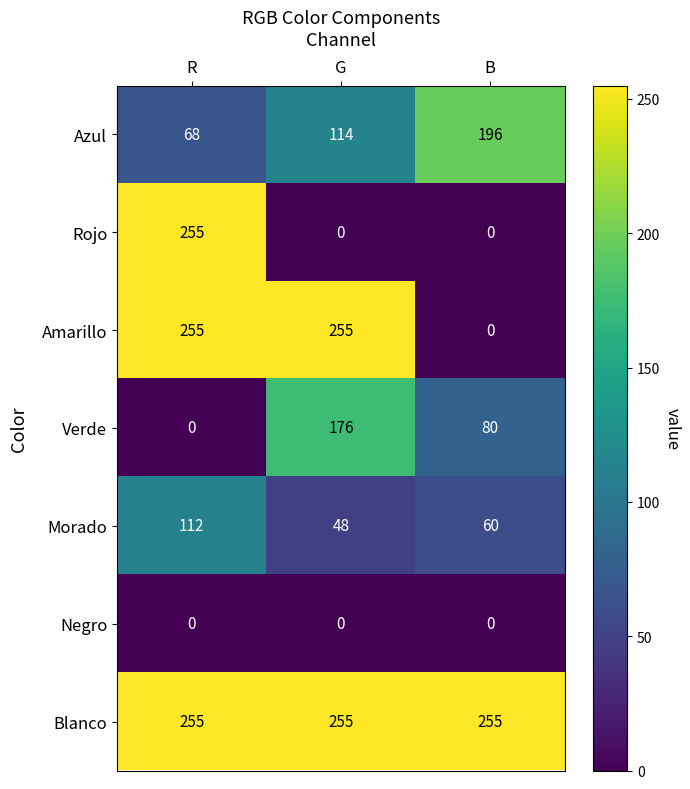

Is it true that Azul equals 165 at G?

False